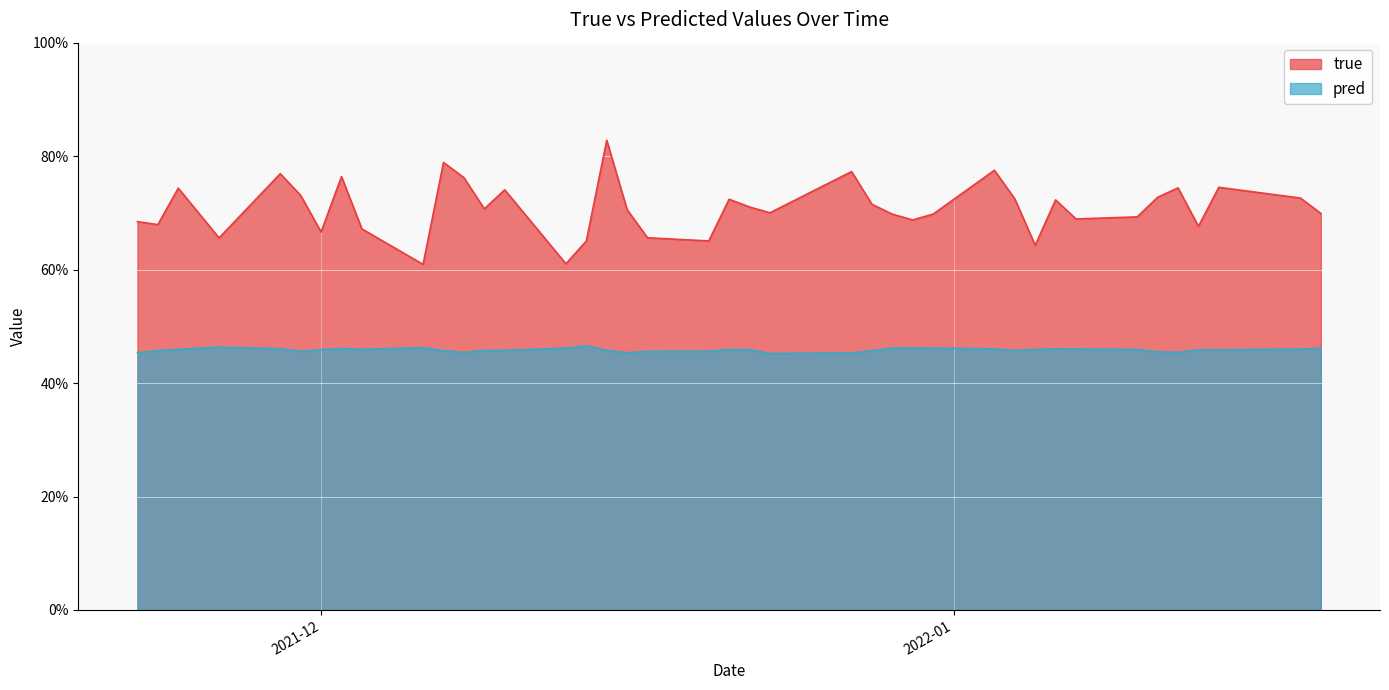

Rank the series at 2021-12-15 from lowest to highest value.

pred, true